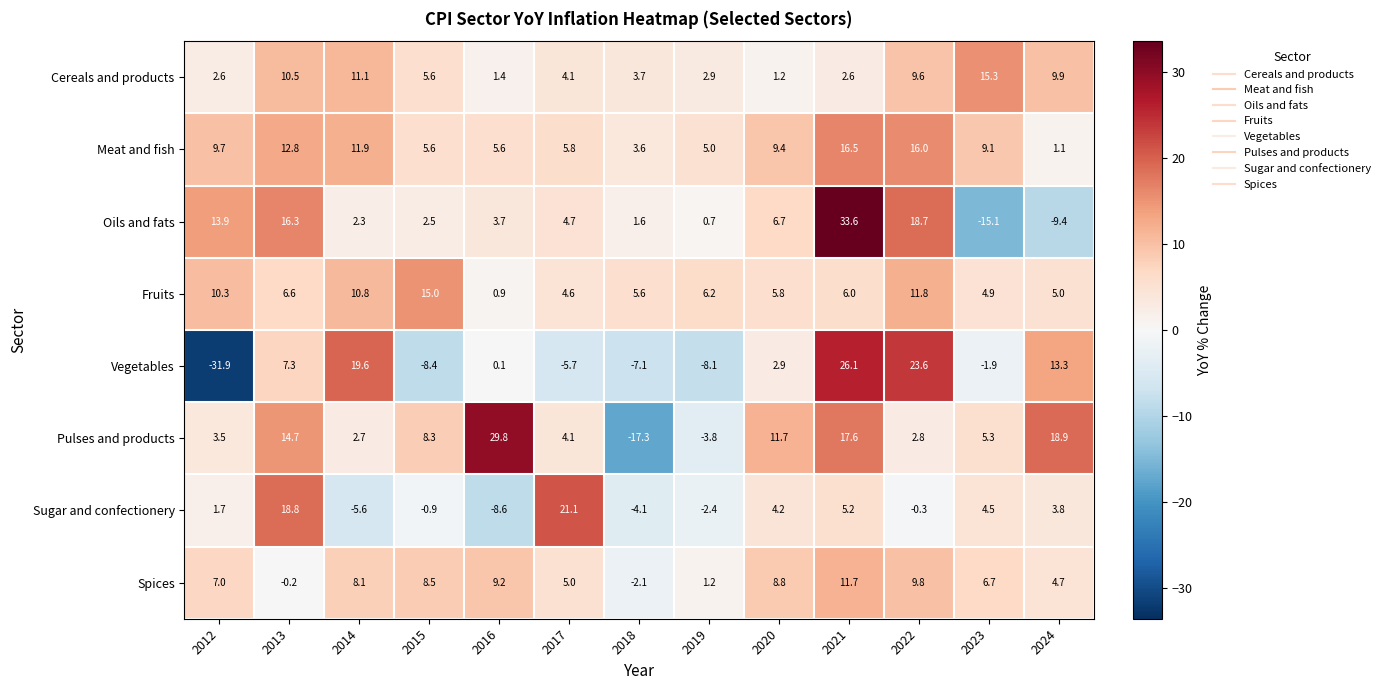

At which category is the sum across all series the highest?

2021